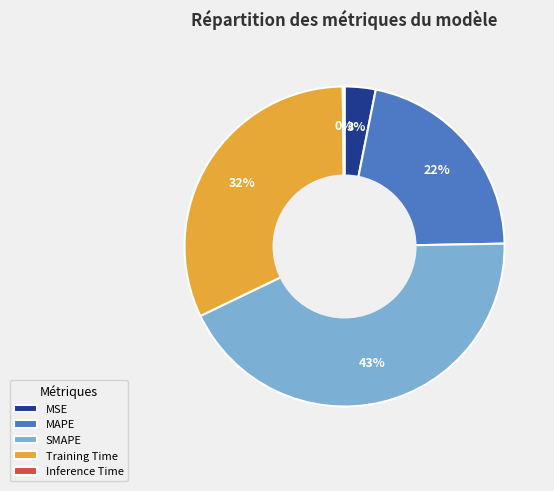

Does Training Time represent more than half of the total?

No